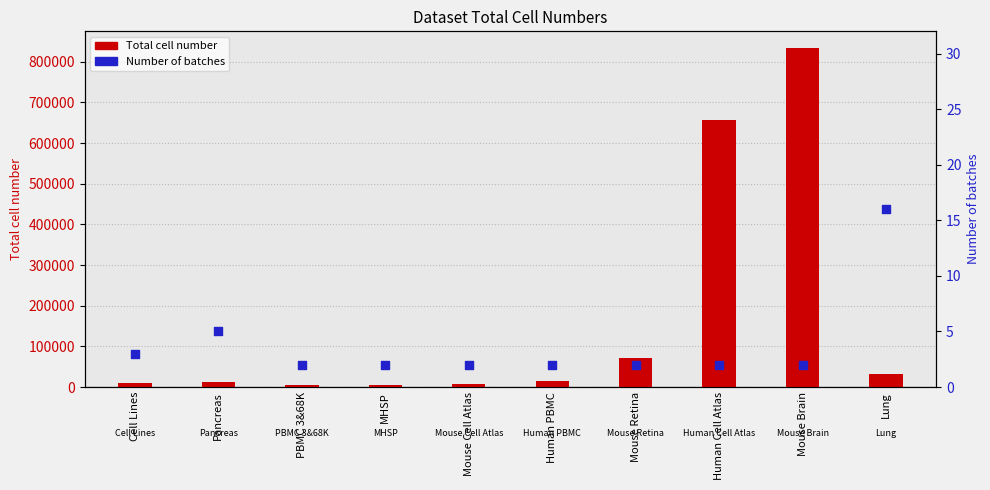

Which series has the largest total across all categories?

Total cell number